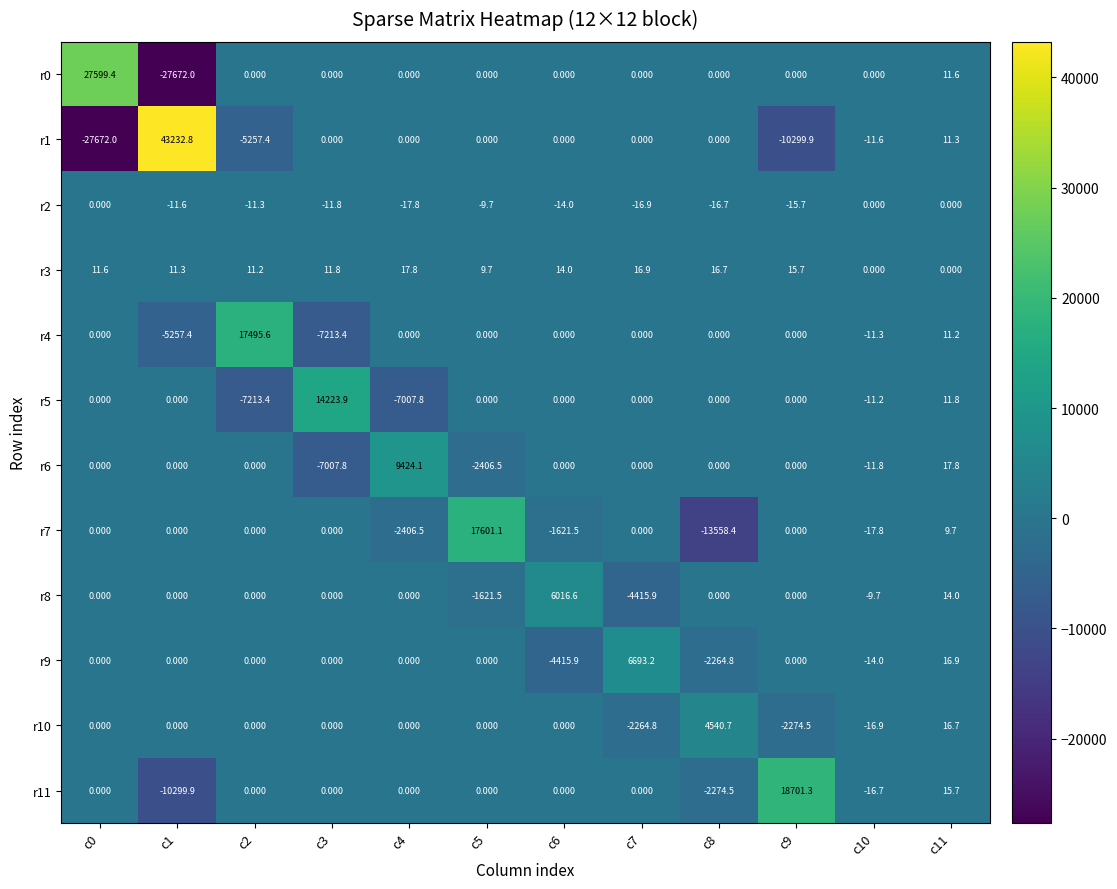

Is the value of r7 at c10 greater than the value of r4 at c7?

No